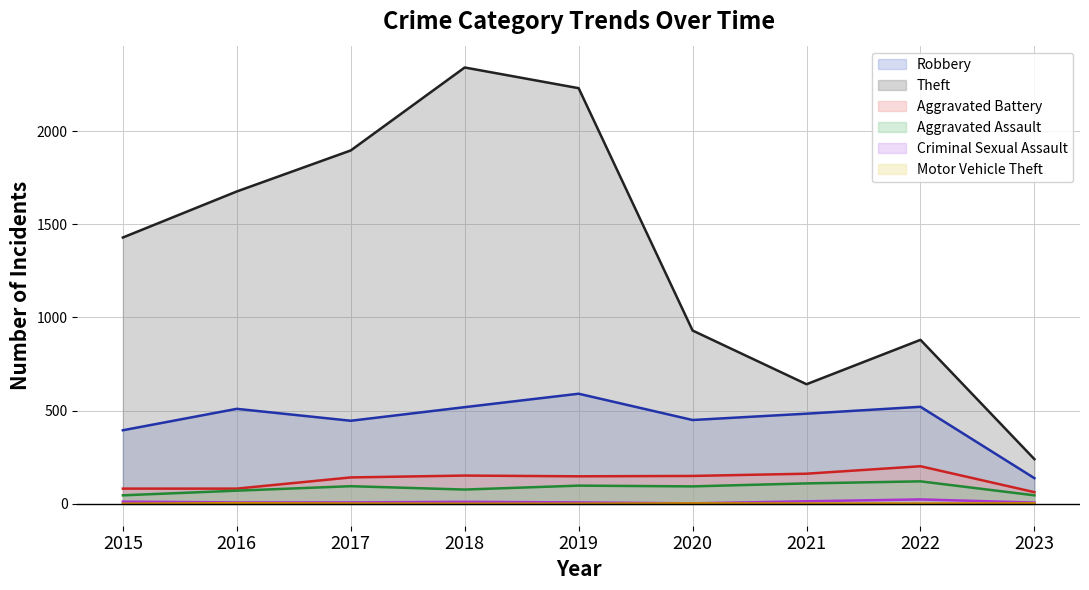

How many lines are shown in the chart?

6